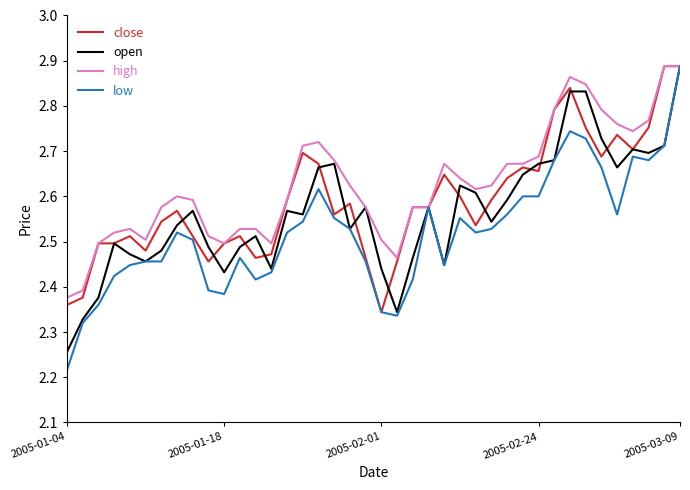

Which series has the largest total across all categories?

high